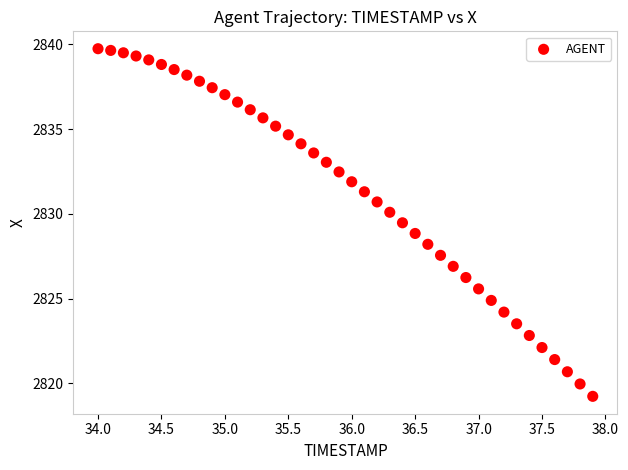

What is the range of Y values (max minus min)?

20.5